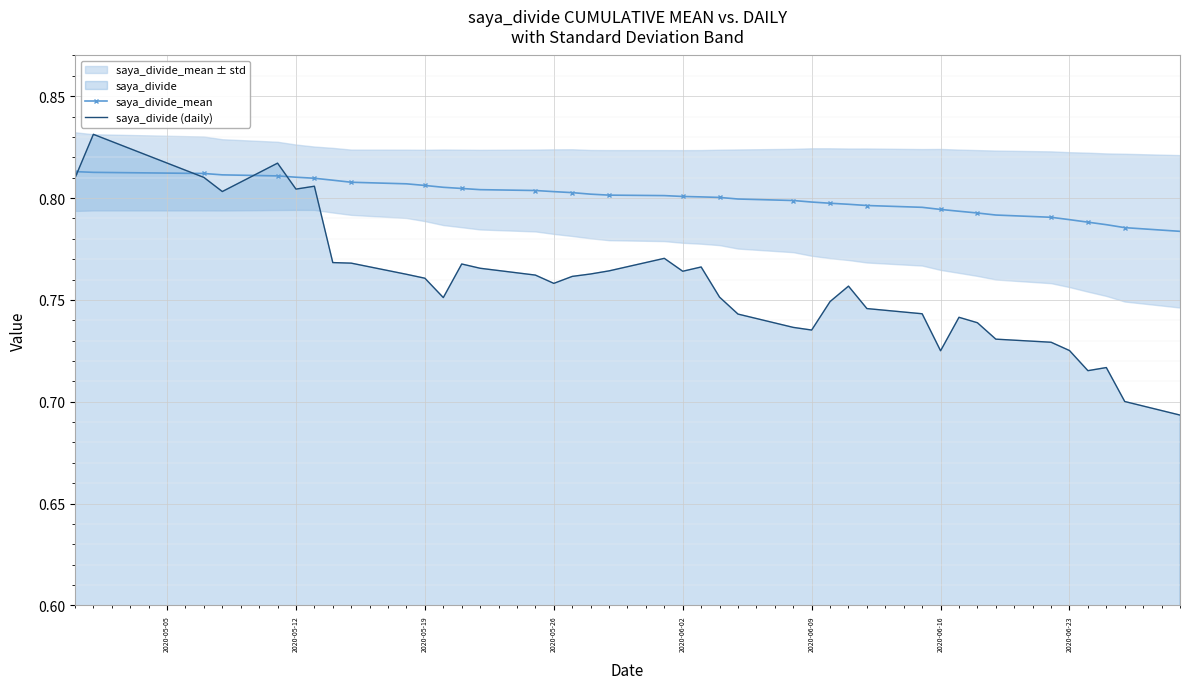

What position from the right is 2020-06-09?

15